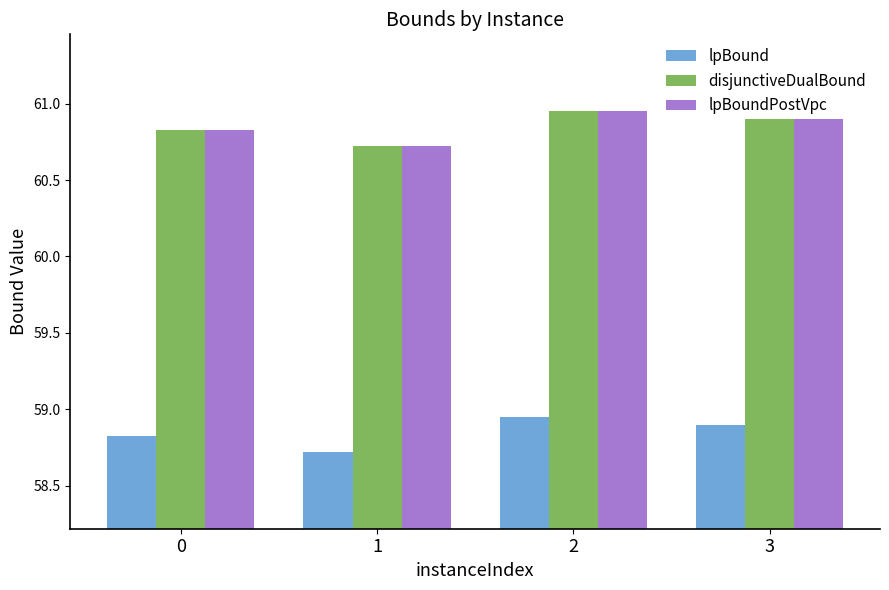

What is the difference between the highest and lowest values at 1?

2.0